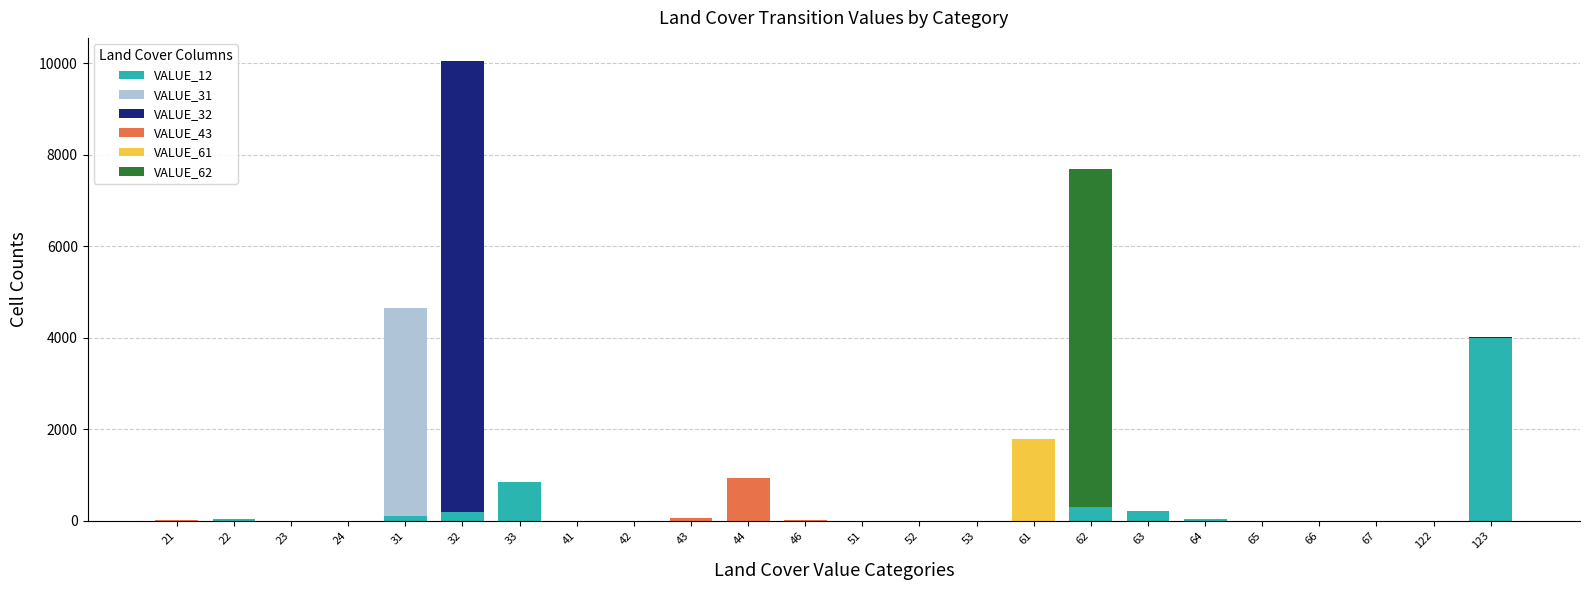

Does the chart contain stacked bars?

Yes